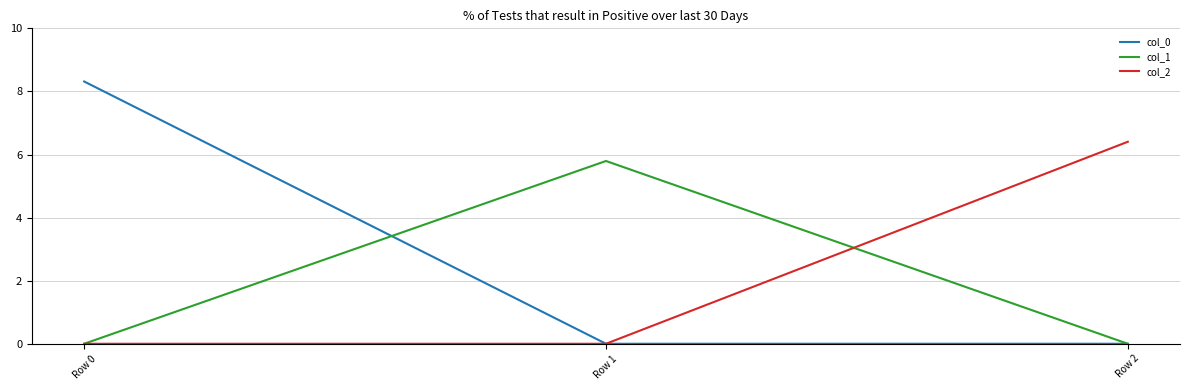

What is the maximum value for col_2?

6.4